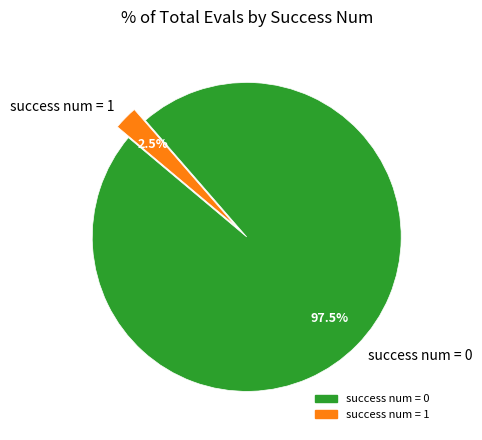

Count the number of slices in the pie.

2